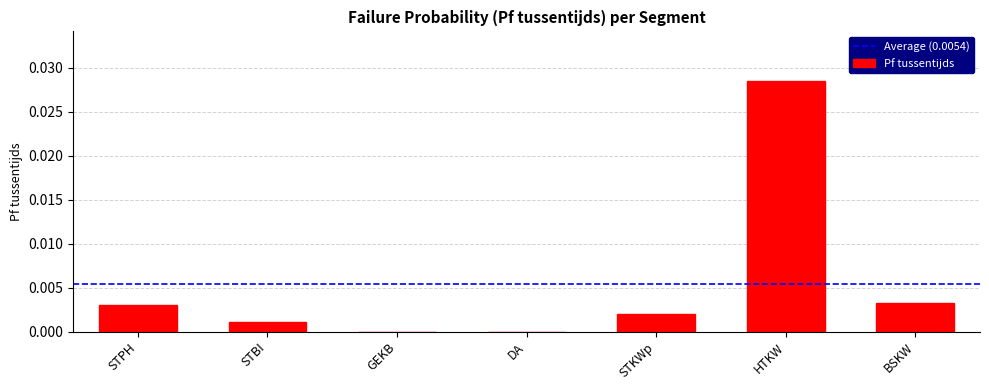

Between STPH and GEKB, which is larger?

STPH